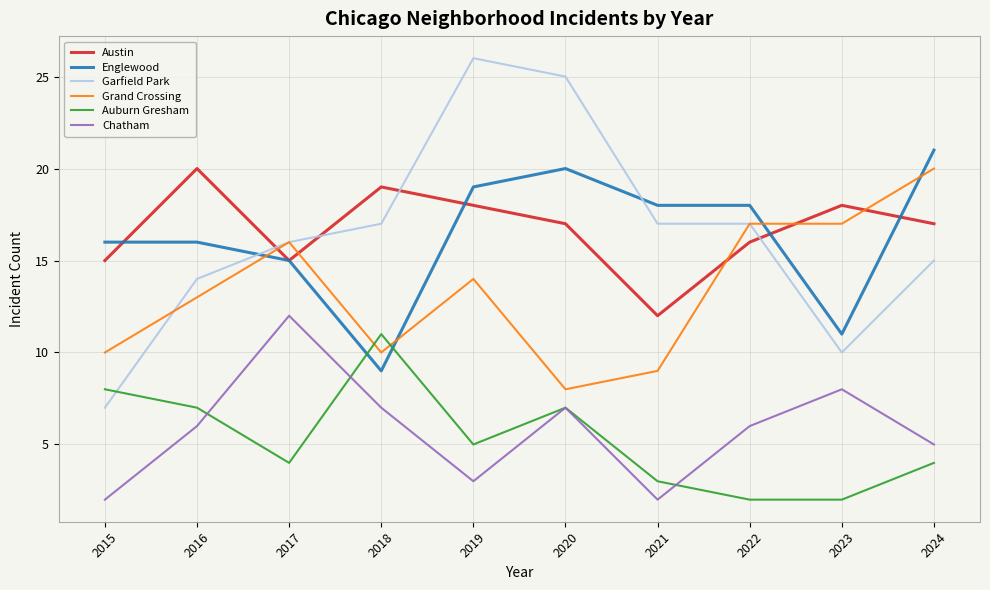

What is the total value across all series at 2017?

78